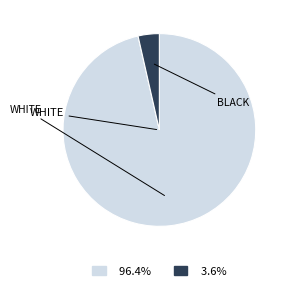

Is there a majority slice in this chart?

Yes